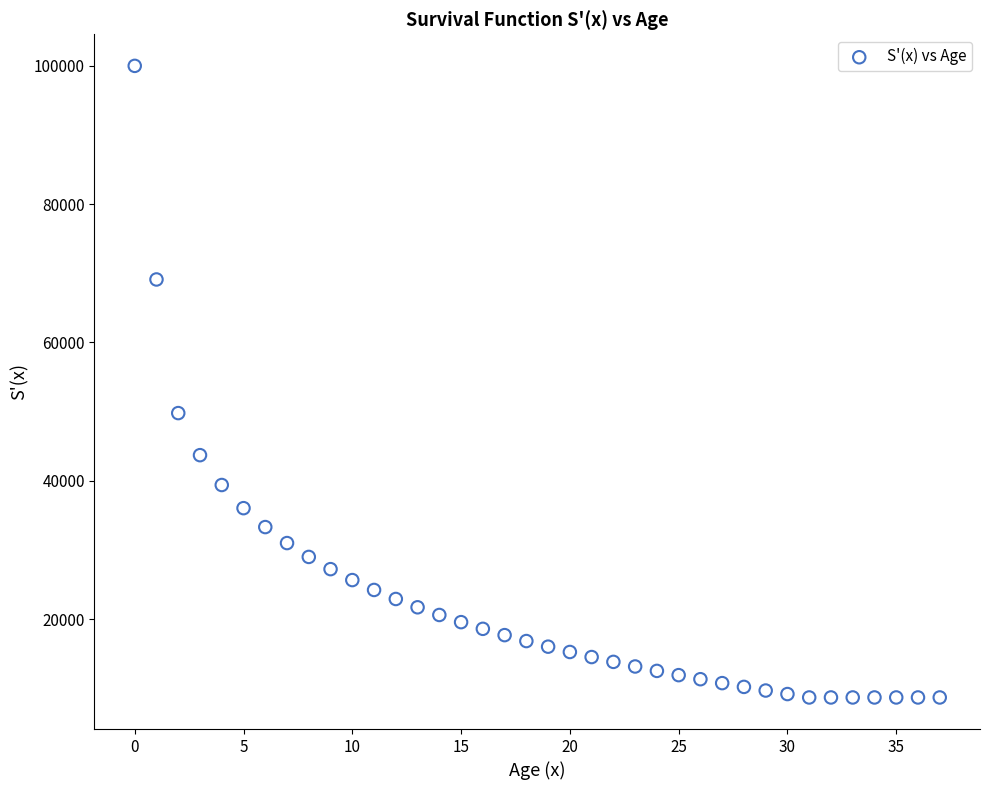

What is the range of Y values (max minus min)?

91344.6